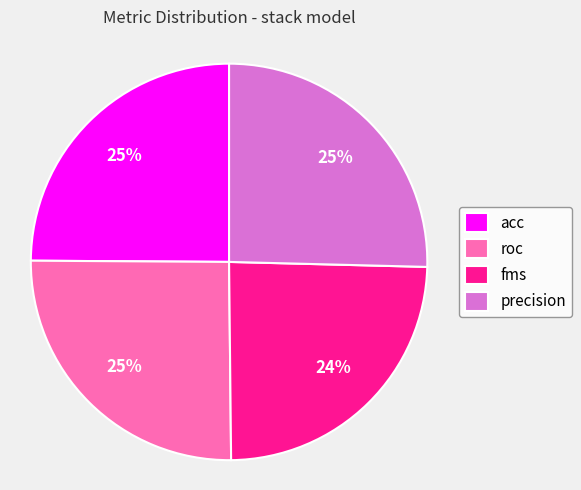

To the nearest percent, what is the average slice percentage?

25%